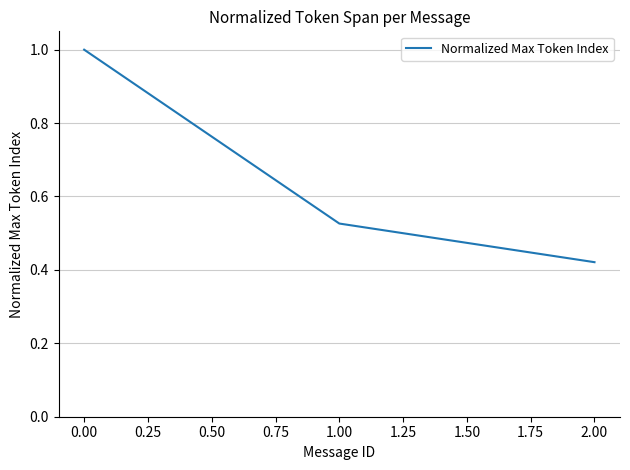

What position from the right is 2.00?

1